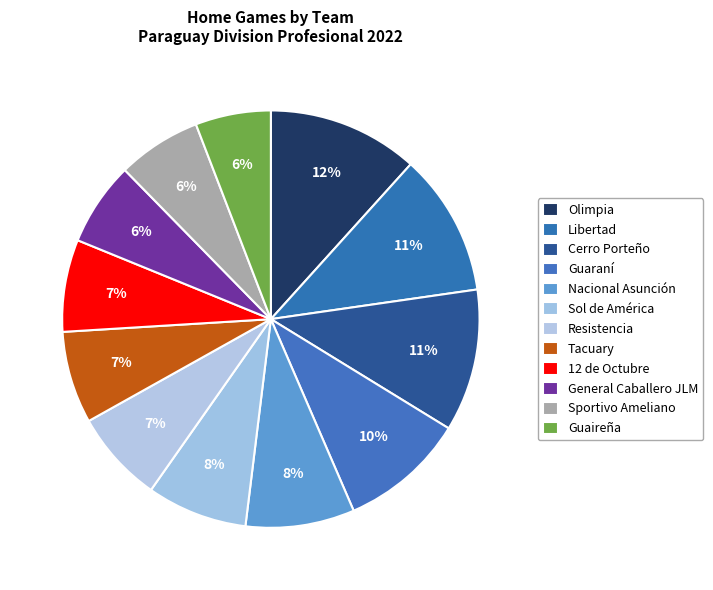

Combined, do Nacional Asunción and Resistencia account for over 50%?

No